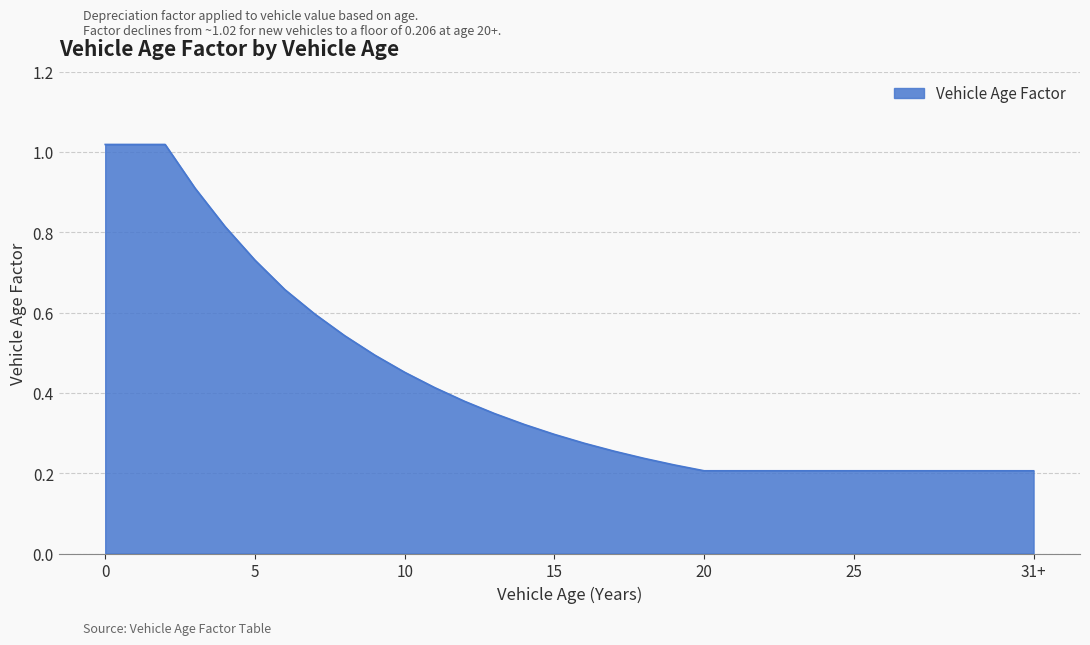

True or false: the data has more than 2 interior local peaks.

False